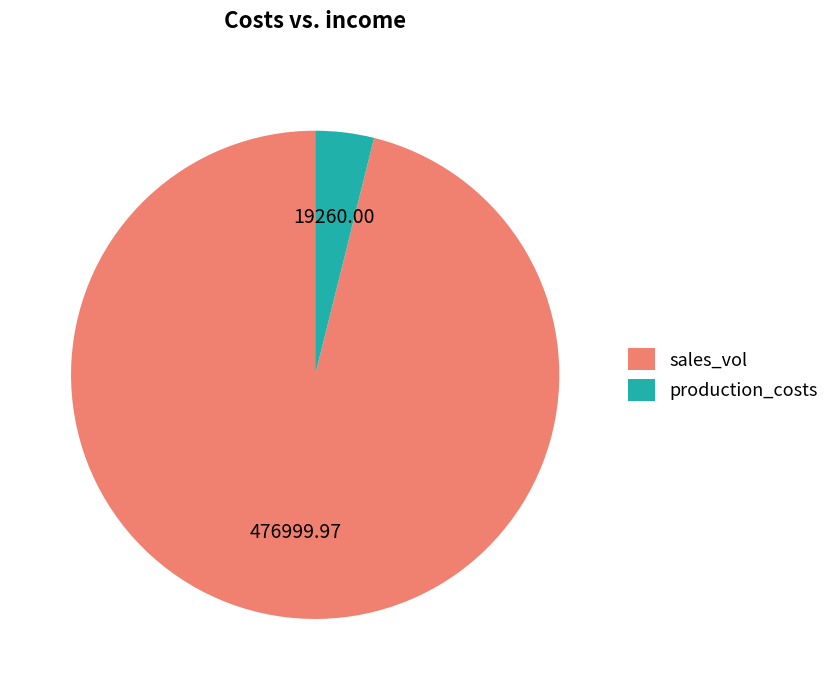

How many slices are in this pie chart?

2